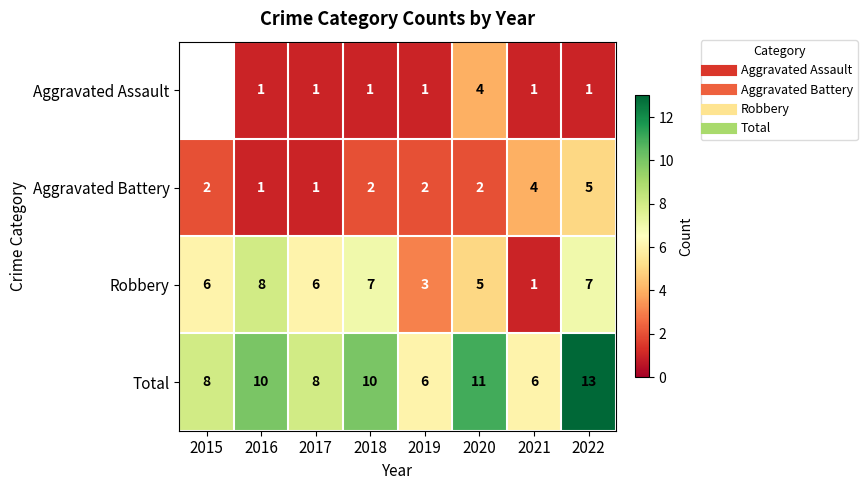

How many values in the Total series are below 10?

4